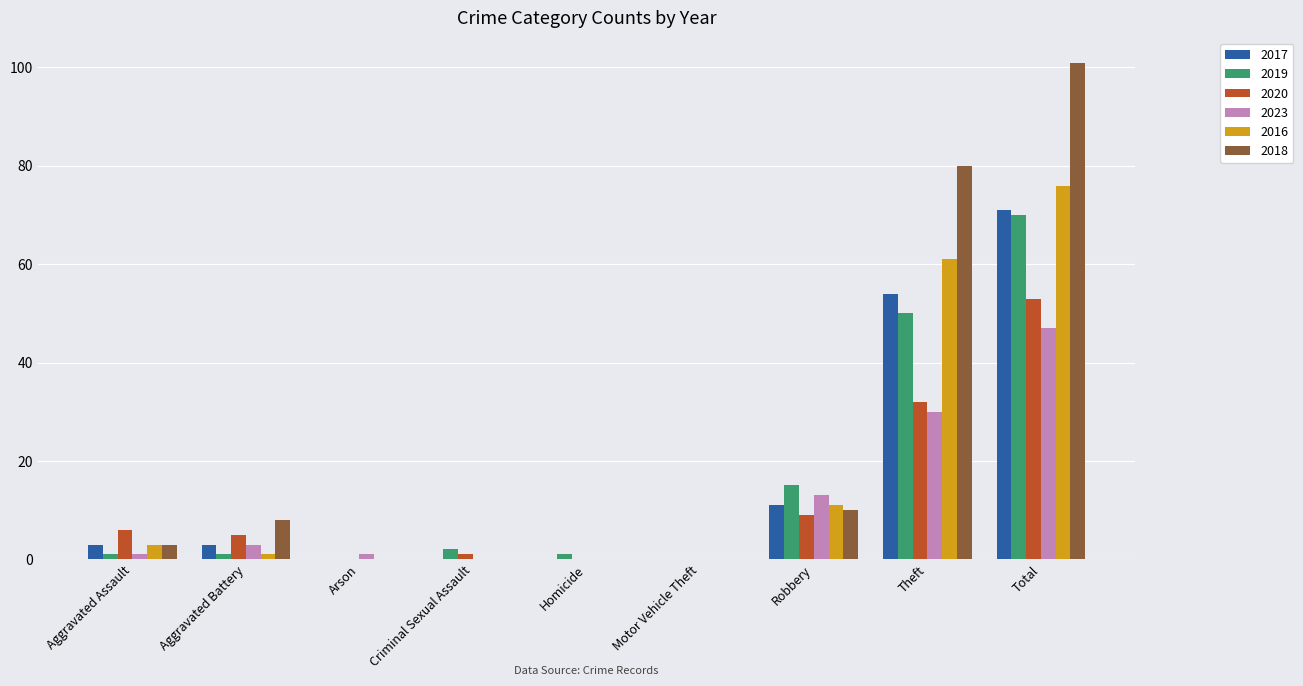

How many groups of bars are there?

9